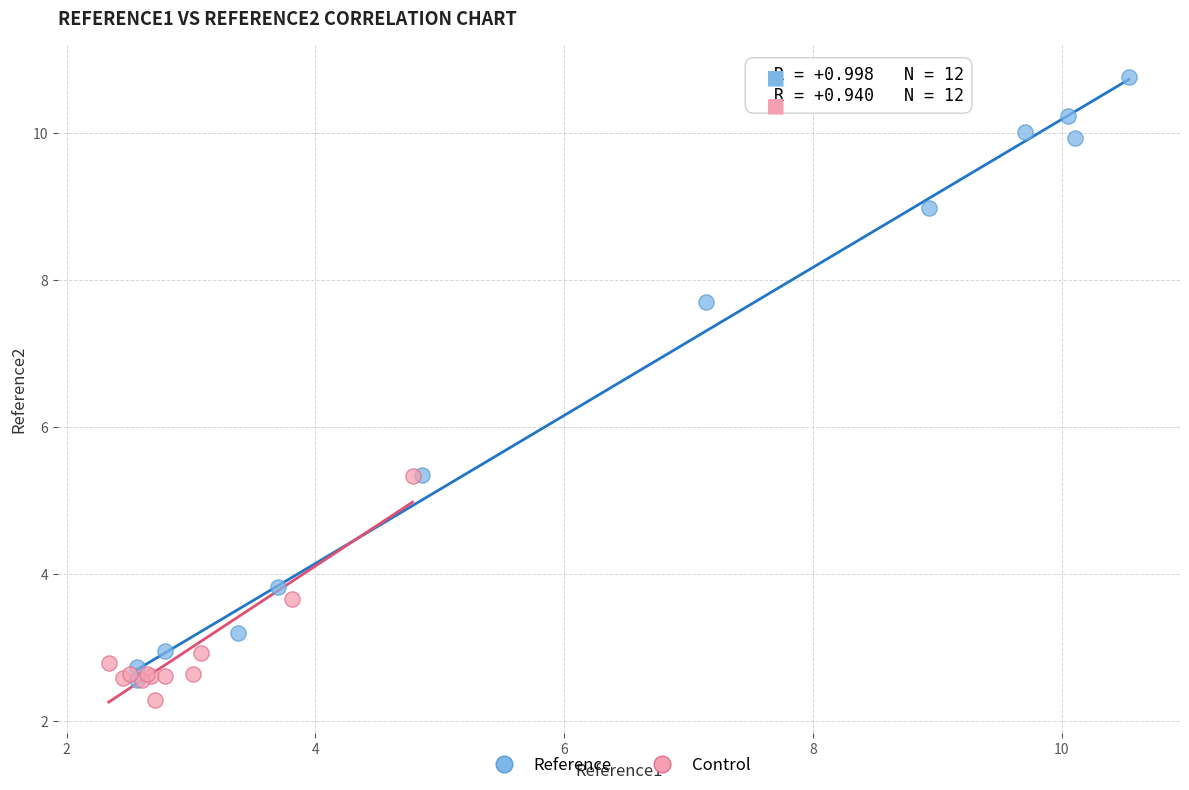

Which series contains the lowest Y value?

Control